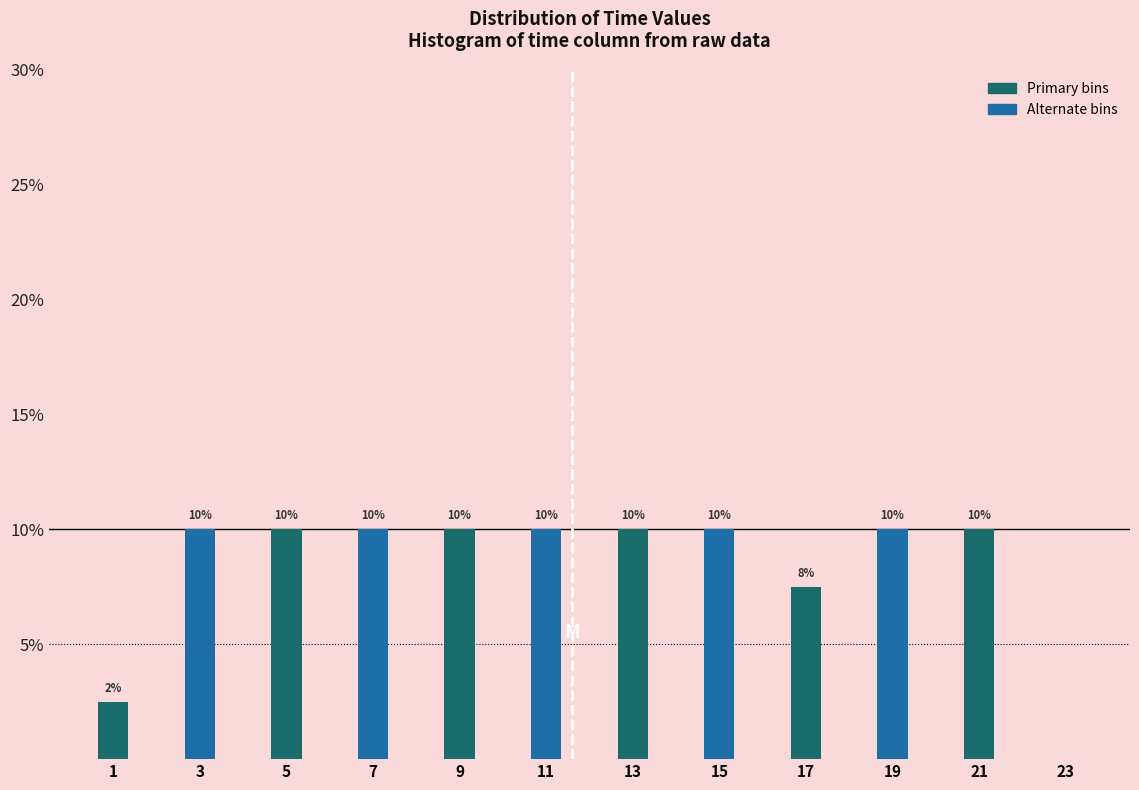

The value at 21 is 10.0. True or false?

True